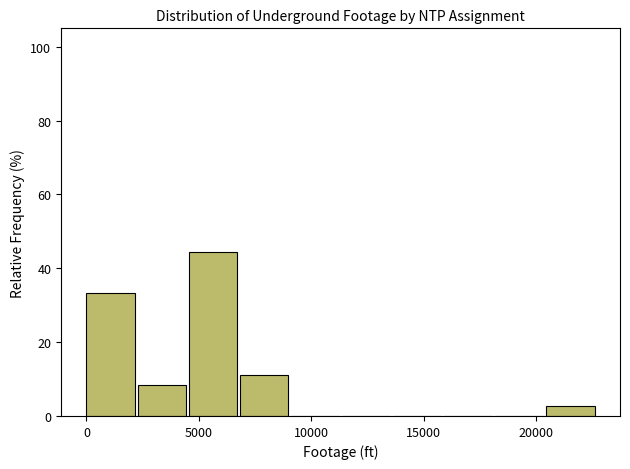

How tall is the bar that spans 7000 to 9000 on the x-axis? Neither the bar edges nor the heights are printed on the chart, so give them approximately, as read against the axes.

12